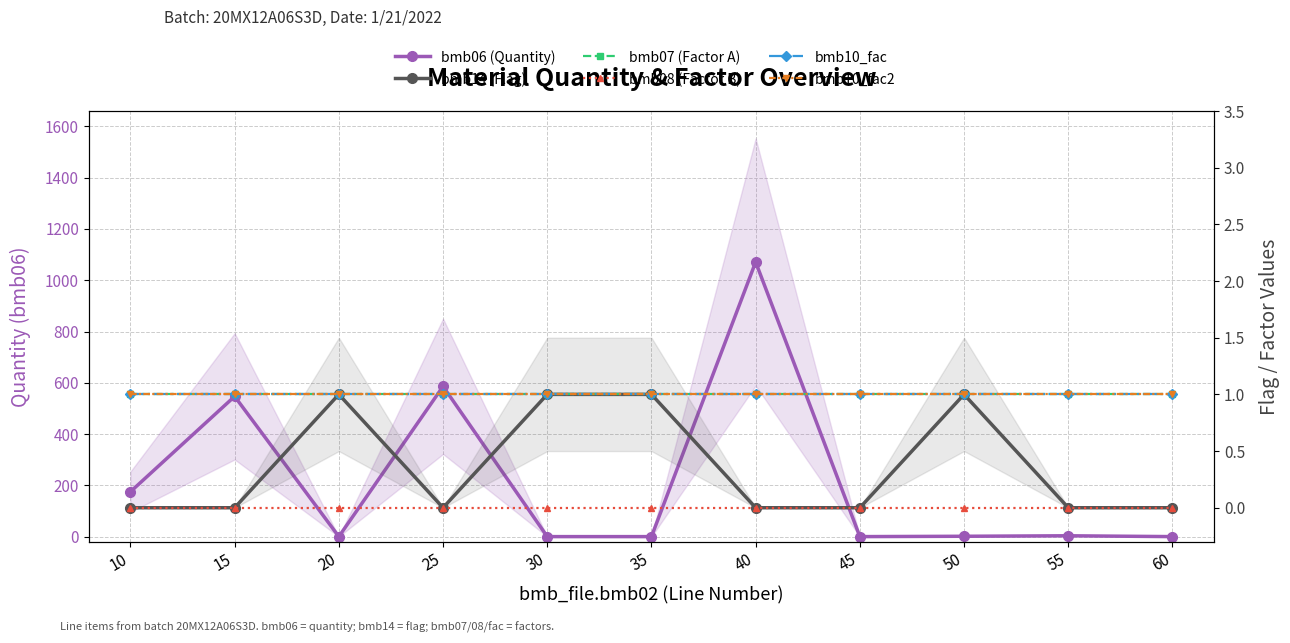

What is the value of the bmb14 (Flag) point at the 5th from the left?

1.0